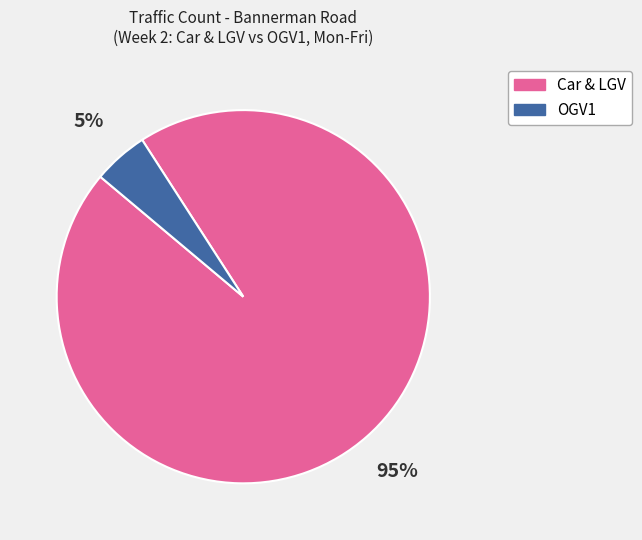

To the nearest percent, what is the average slice percentage?

50%